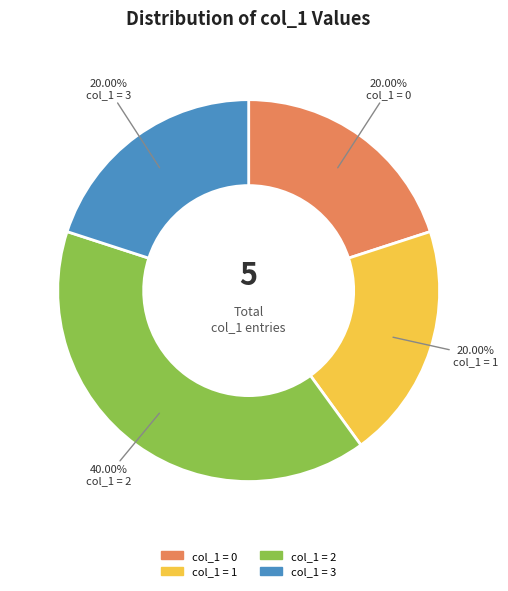

Do col_1 = 3 and col_1 = 1 together represent more than half of the pie?

No